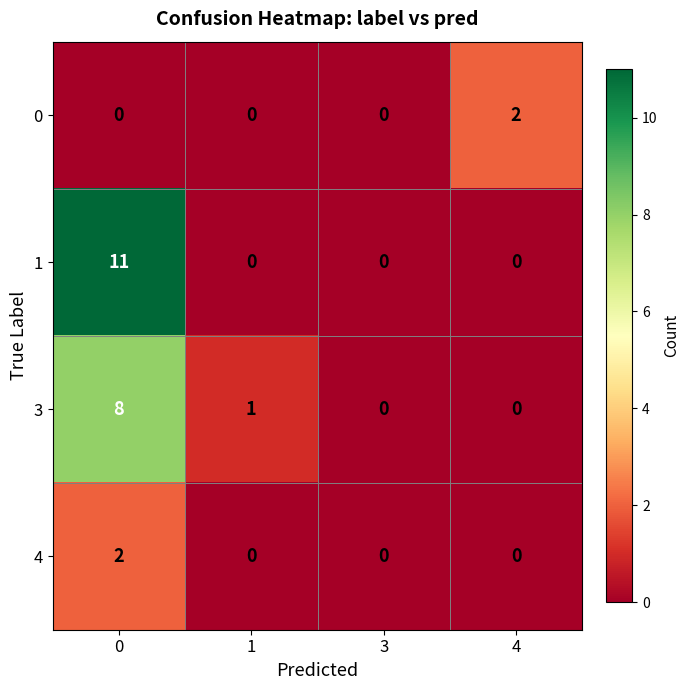

Rank the series at 0 from highest to lowest value.

row_1, row_2, row_3, row_0